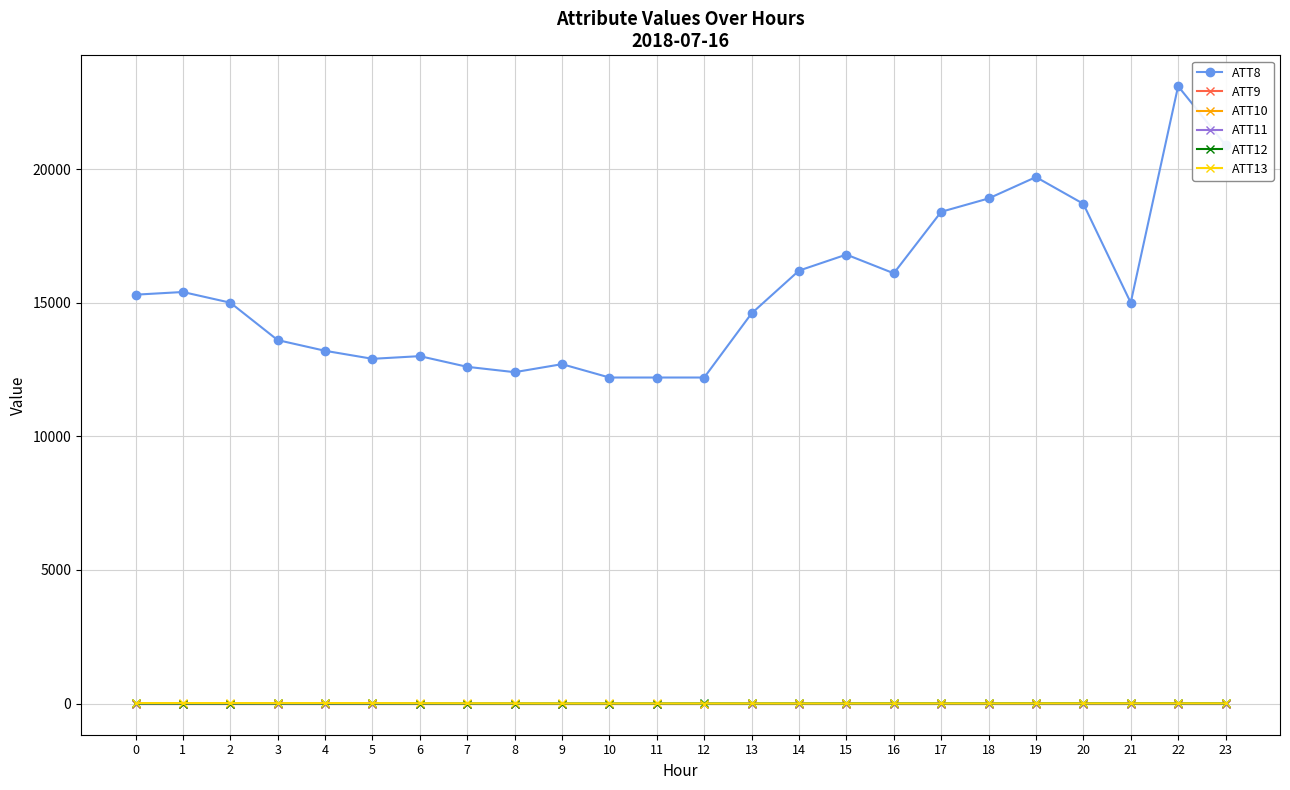

Reading left to right, list all the values displayed in this chart.

ATT8: 15300.0	15400.0	15000.0	13600.0	13200.0	12900.0	13000.0	12600.0	12400.0	12700.0	12200.0	12200.0	12200.0	14600.0	16200.0	16800.0	16100.0	18400.0	18900.0	19700.0	18700.0	15000.0	23100.0	20900.0
ATT9: -10.0	-10.0	-10.0	-10.0	-10.0	-10.0	-10.0	-10.0	-10.0	-10.0	-10.0	-10.0	-10.0	-10.0	-10.0	-10.0	-10.0	-10.0	-10.0	-10.0	-10.0	-10.0	-10.0	-10.0
ATT10: -10.0	-10.0	-10.0	-10.0	-10.0	-10.0	-10.0	-10.0	-10.0	-10.0	-10.0	-10.0	-10.0	-10.0	-10.0	-10.0	-10.0	-10.0	-10.0	-10.0	-10.0	-10.0	-10.0	-10.0
ATT11: -10.0	-10.0	-10.0	-10.0	-10.0	-10.0	-10.0	-10.0	-10.0	-10.0	-10.0	-10.0	-10.0	-10.0	-10.0	-10.0	-10.0	-10.0	-10.0	-10.0	-10.0	-10.0	-10.0	-10.0
ATT12: 2.9	1.6	2.2	2.9	3.0	2.9	2.6	1.4	1.4	1.8	2.1	2.3	3.4	3.0	4.8	5.9	5.9	5.8	6.2	7.3	7.8	7.4	7.0	5.6
ATT13: 18.5	19.3	19.5	17.0	18.9	17.6	14.2	10.6	7.4	4.0	3.9	3.5	2.2	3.6	2.8	3.2	4.0	4.8	4.9	6.7	6.6	8.1	7.7	7.6